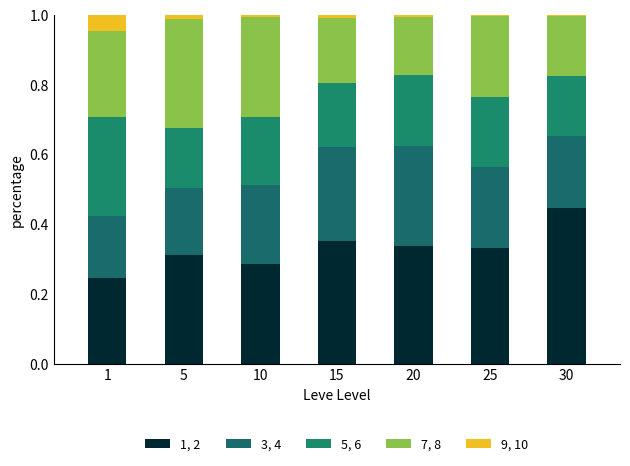

Count the number of categories in the chart.

7